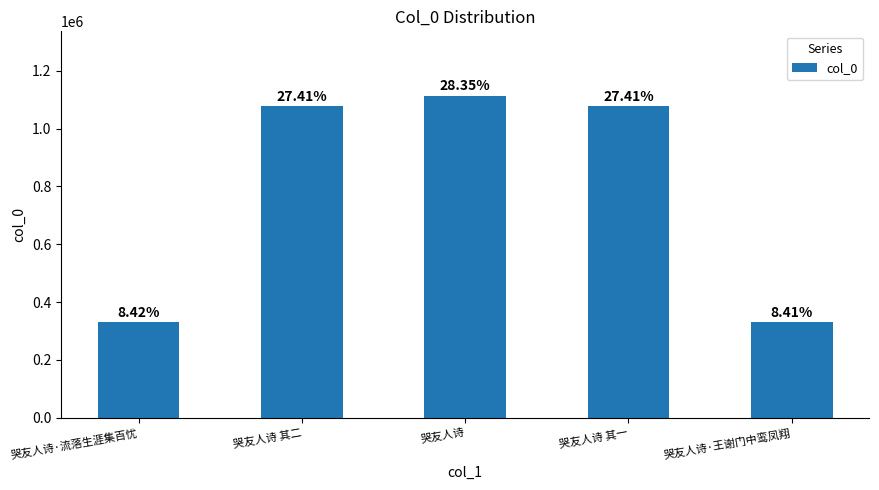

How many bars are there in total?

5